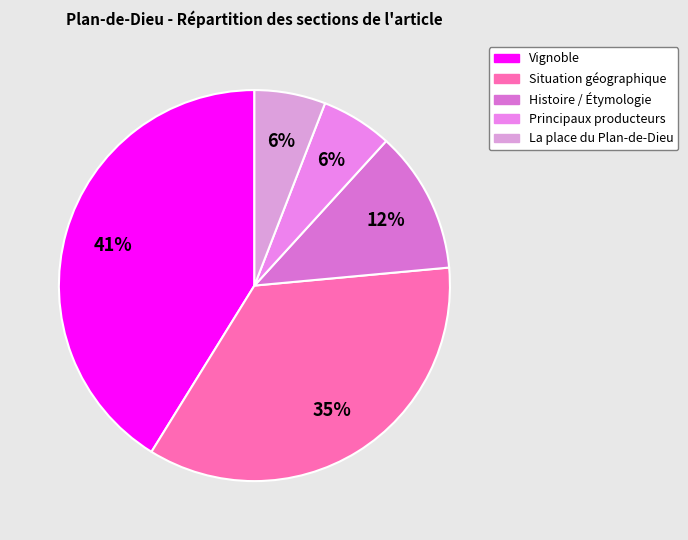

Is it true that Vignoble is 32% of the pie?

False